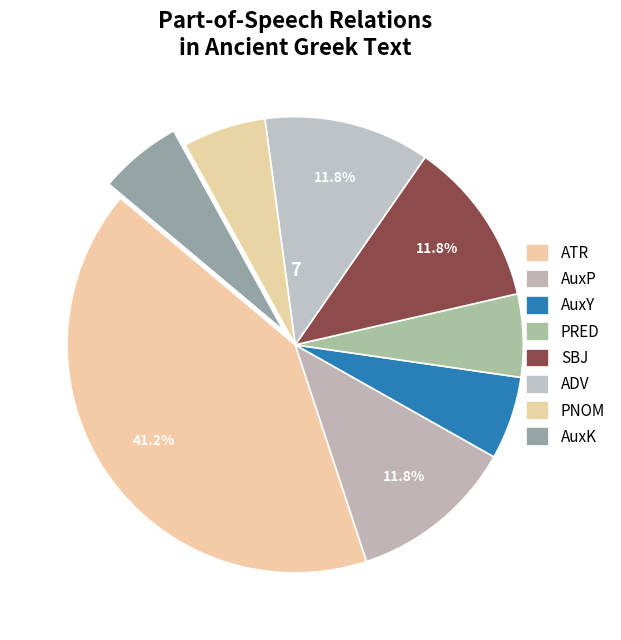

How many segments does this pie chart have?

8